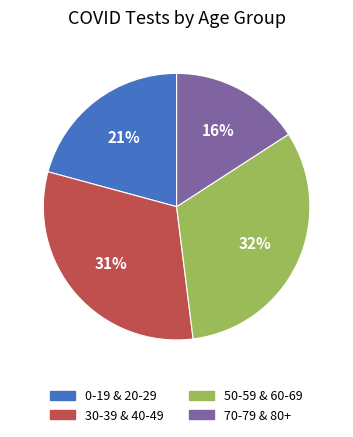

To the nearest percent, what is the average slice percentage?

25%